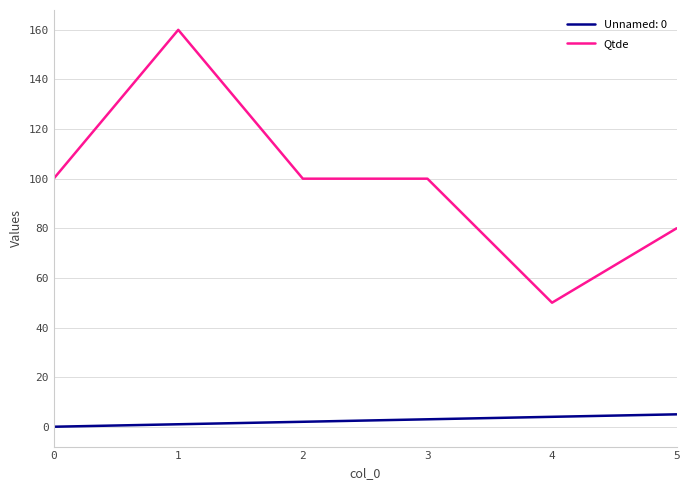

True or false: Unnamed: 0 and Qtde intersect in this chart.

False